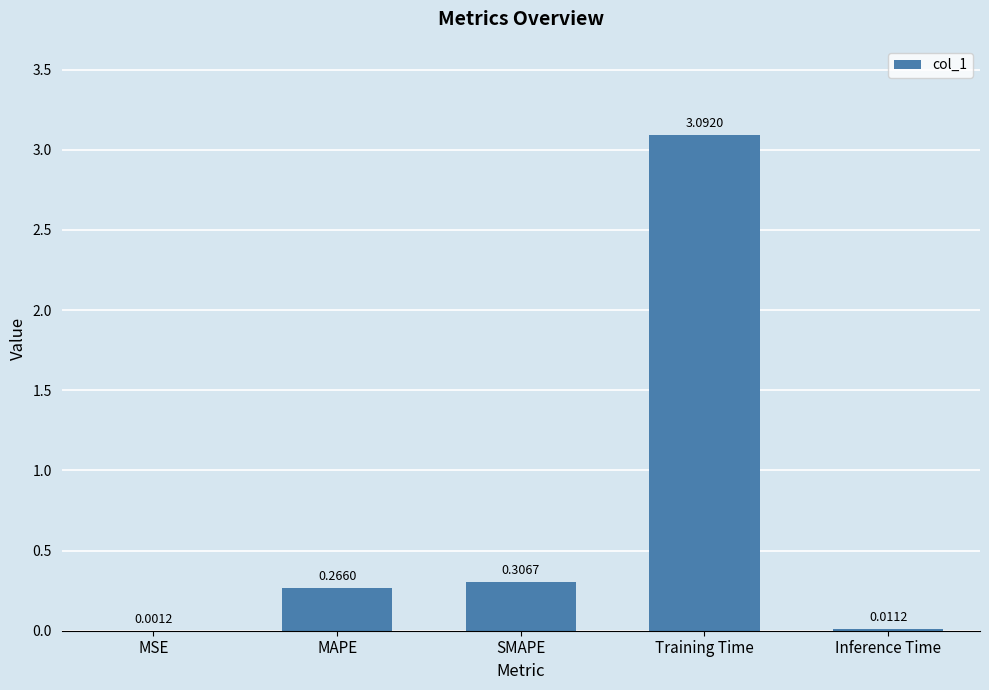

At which label is the value closest to 1?

SMAPE